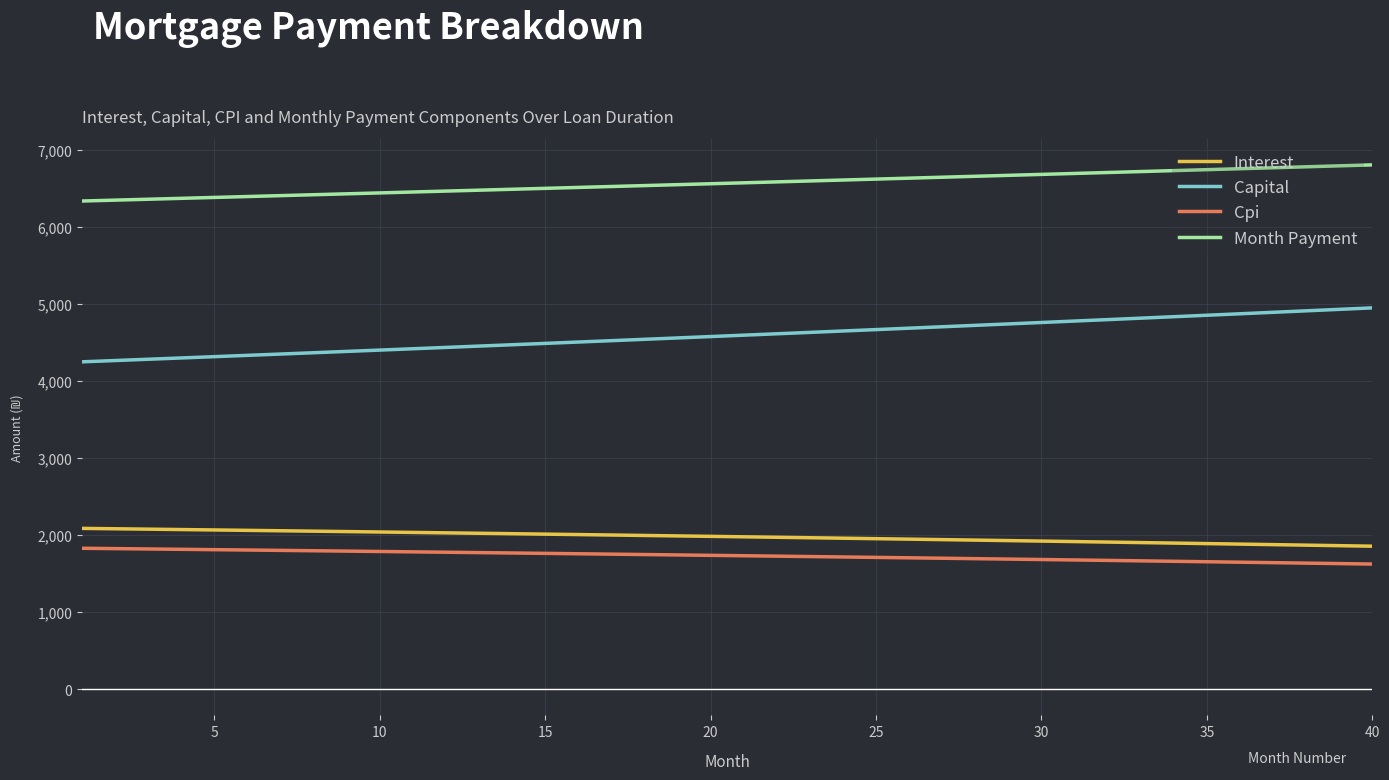

True or false: Cpi and Interest cross at least once.

False